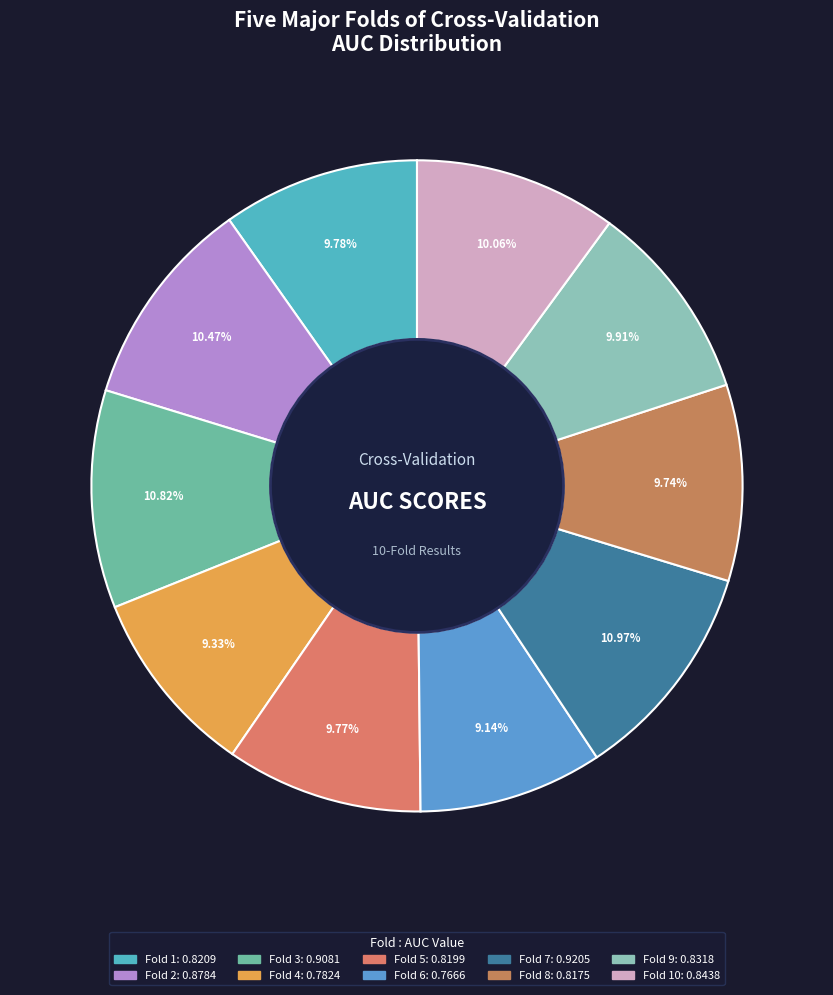

Is there a majority slice in this chart?

No